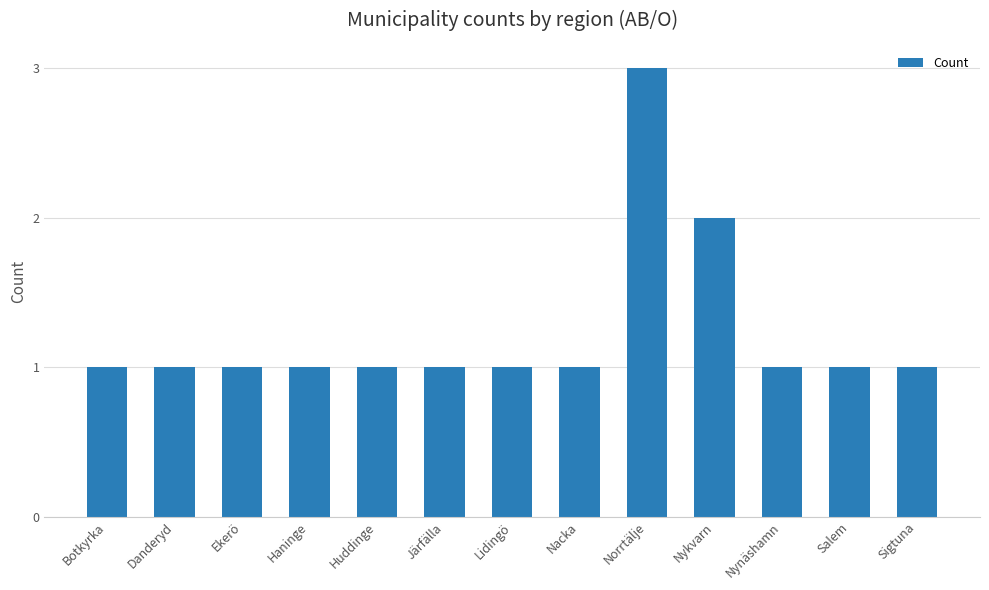

Reading left to right, what are all the values shown in this chart?

1	1	1	1	1	1	1	1	3	2	1	1	1